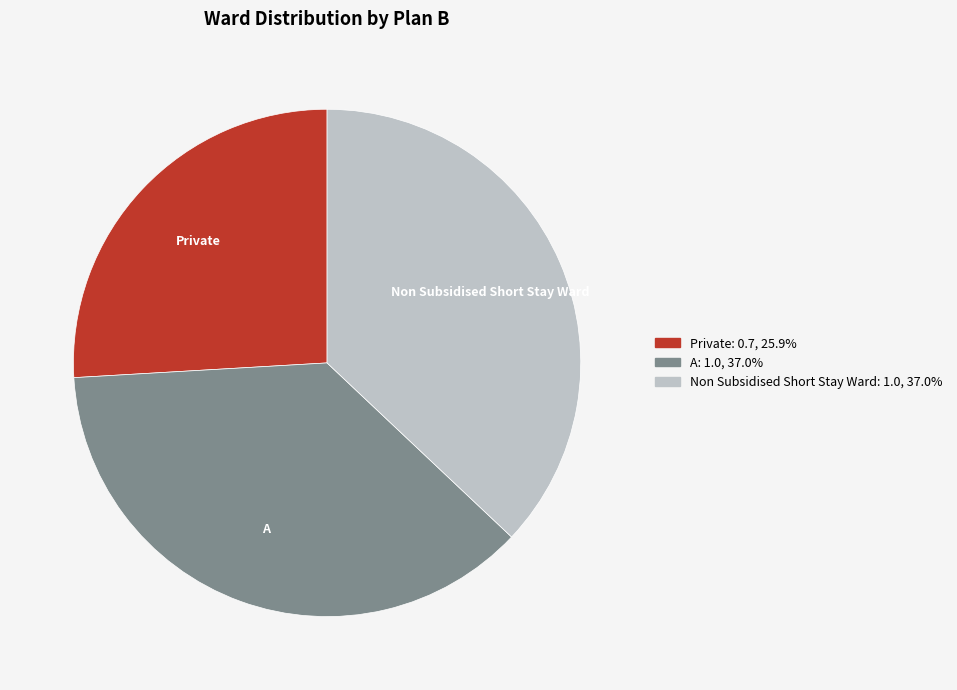

Is the sum of Non Subsidised Short Stay Ward and Private greater than half?

Yes